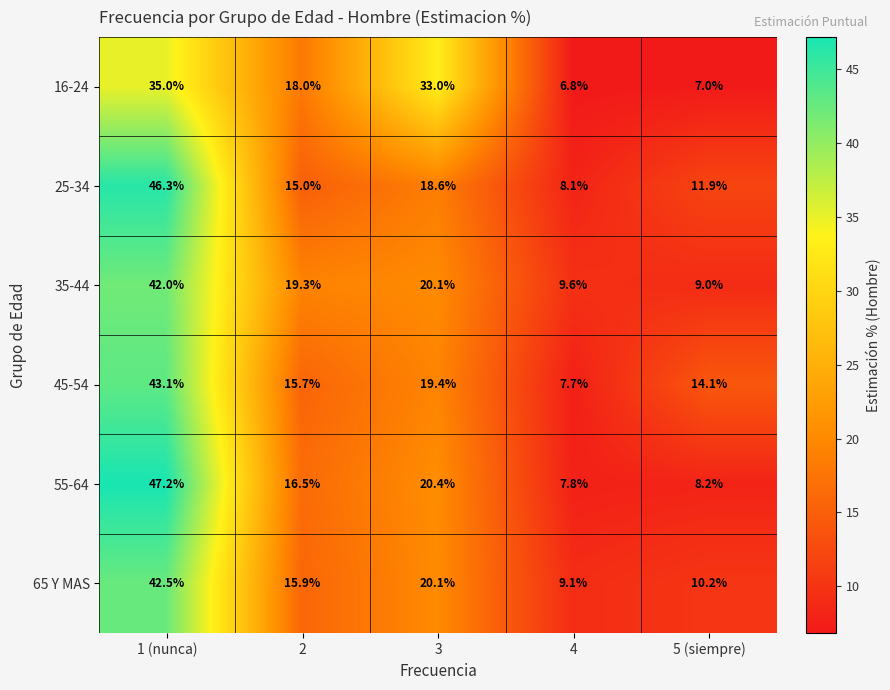

What is the difference between the 65 Y MAS values at 4 and 5 (siempre)?

1.1